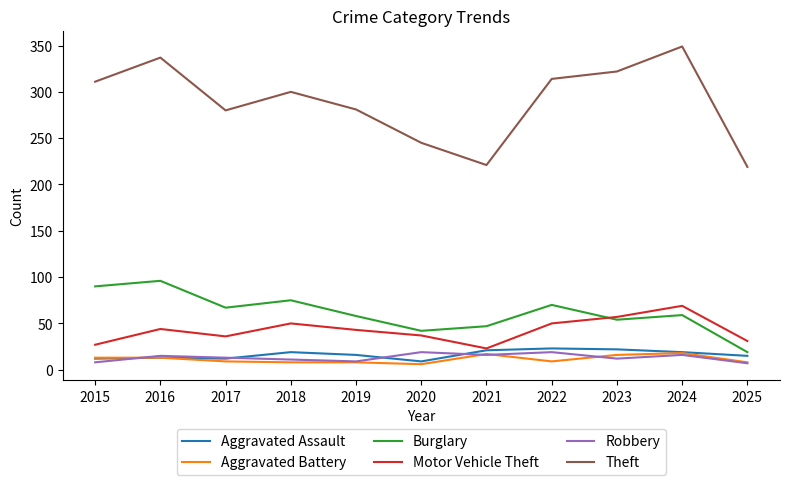

At which category does the chart reach its peak across all series?

2024